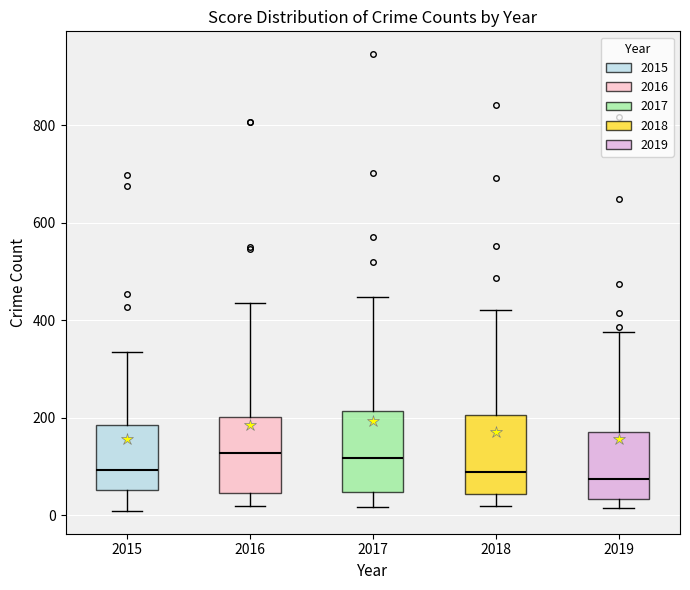

Reading left to right, transcribe this box plot: for each box, give where its median line is, the range the box spans, and where its two whiskers end, as read against the y-axis. The values are not printed on the chart, so give them approximately, as read against the axis.

2015: median 100, box 60 to 180, whiskers 0 to 340
2016: median 120, box 40 to 200, whiskers 20 to 440
2017: median 120, box 40 to 220, whiskers 20 to 440
2018: median 80, box 40 to 200, whiskers 20 to 420
2019: median 80, box 40 to 180, whiskers 20 to 380